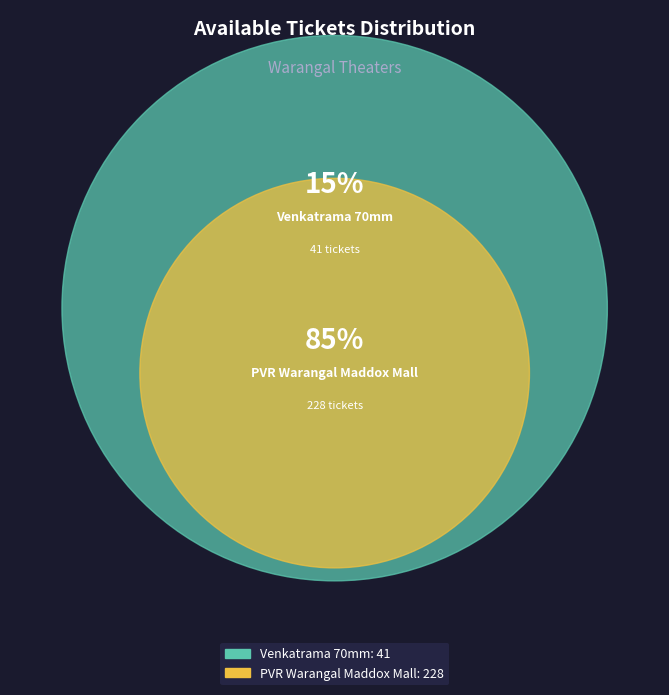

Which slice is the smallest?

Venkatrama 70mm, Warangal